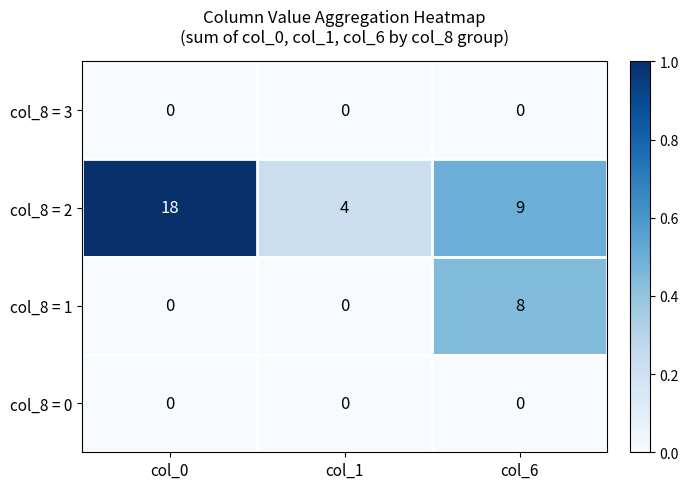

At which category does the chart reach its peak across all series?

col_0